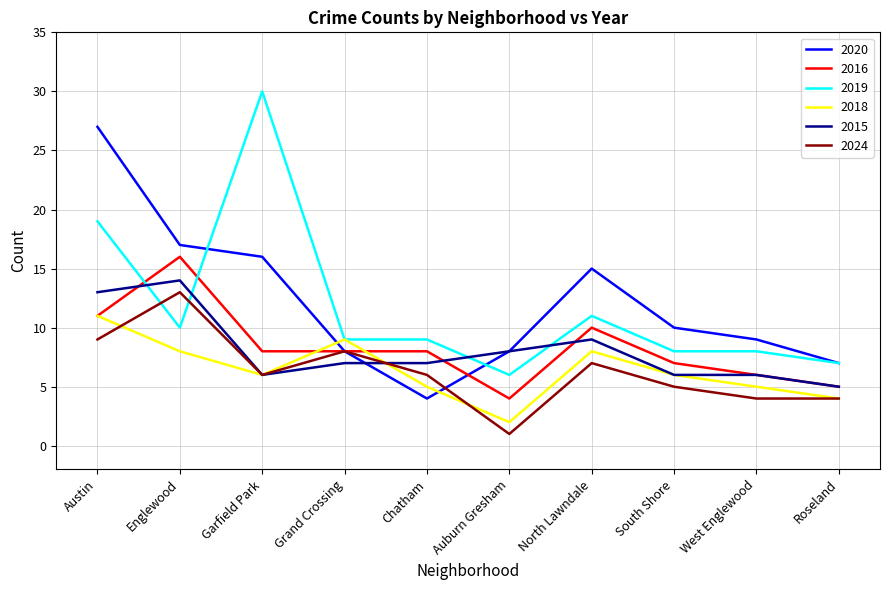

Reading left to right, extract all data points from this chart.

2020: 27	17	16	8	4	8	15	10	9	7
2016: 11	16	8	8	8	4	10	7	6	5
2019: 19	10	30	9	9	6	11	8	8	7
2018: 11	8	6	9	5	2	8	6	5	4
2015: 13	14	6	7	7	8	9	6	6	5
2024: 9	13	6	8	6	1	7	5	4	4